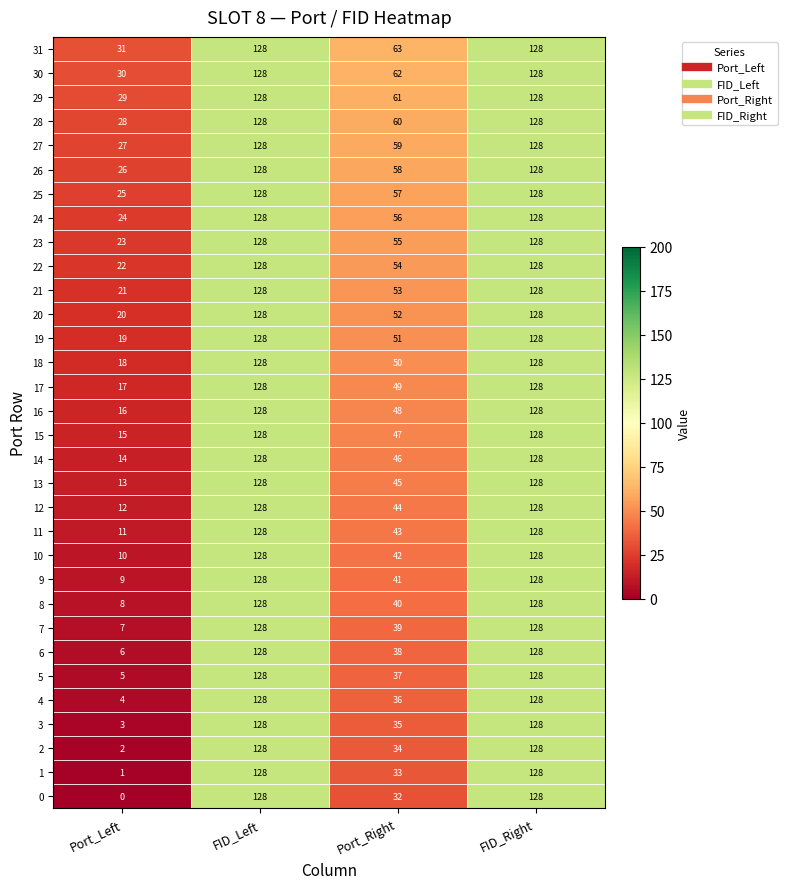

What is the spread (max minus min) of values at Port_Left?

31